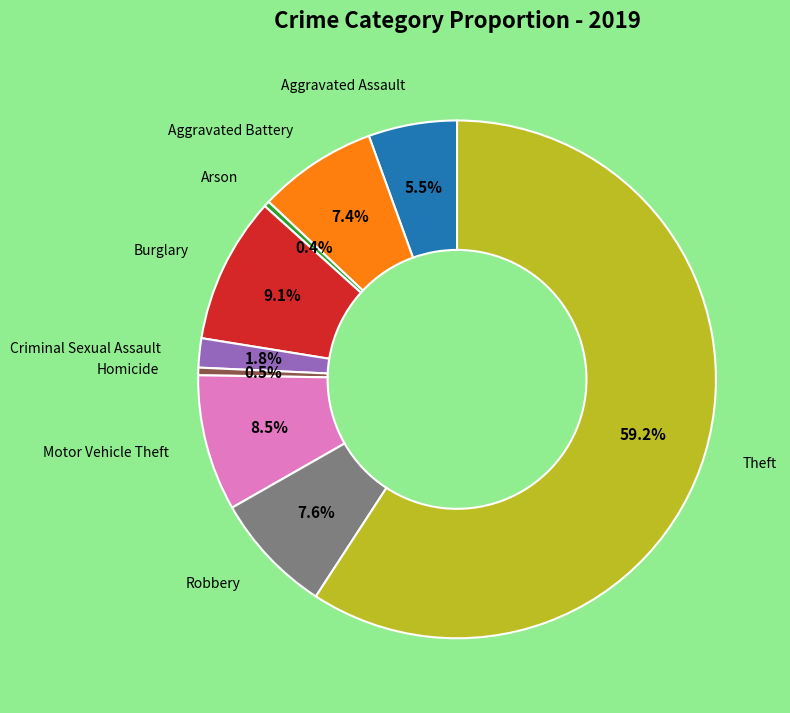

Is there a majority slice in this chart?

Yes